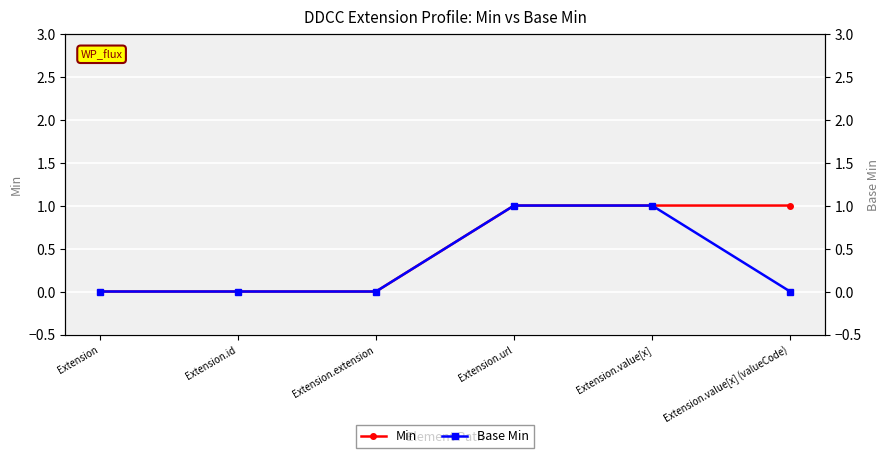

Count the number of data series in this chart.

2